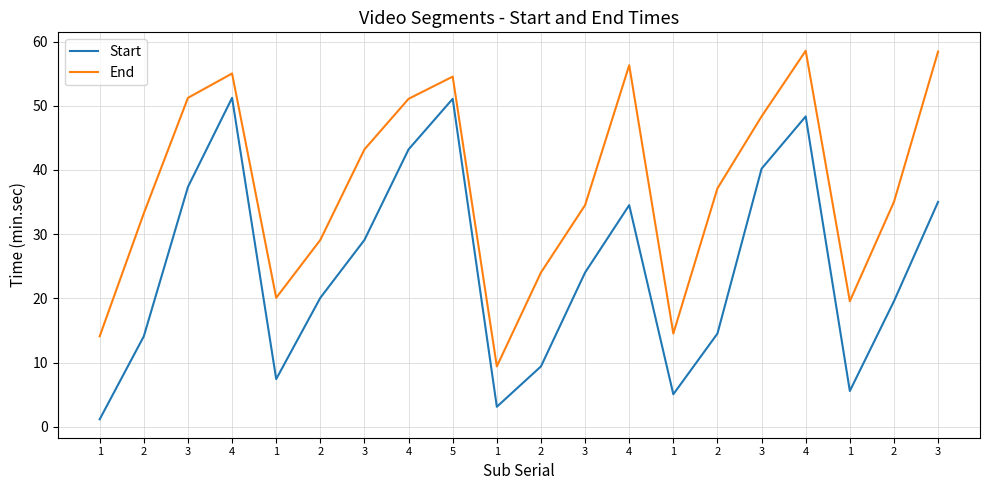

Is it true that End equals 14.5 at 1?

True